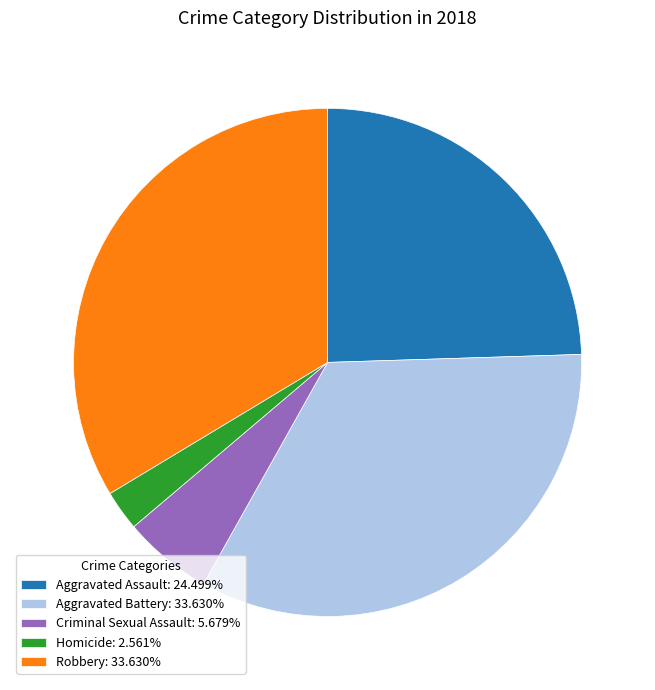

Do Homicide: 2.561% and Aggravated Assault: 24.499% together represent more than half of the pie?

No